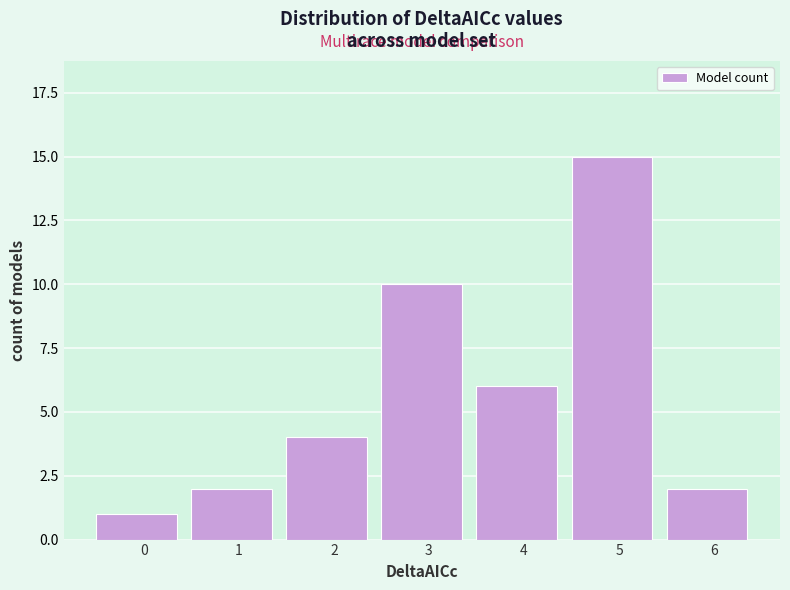

Reading right to left, transcribe all the data shown in this chart.

6=2	5=15	4=6	3=10	2=4	1=2	0=1